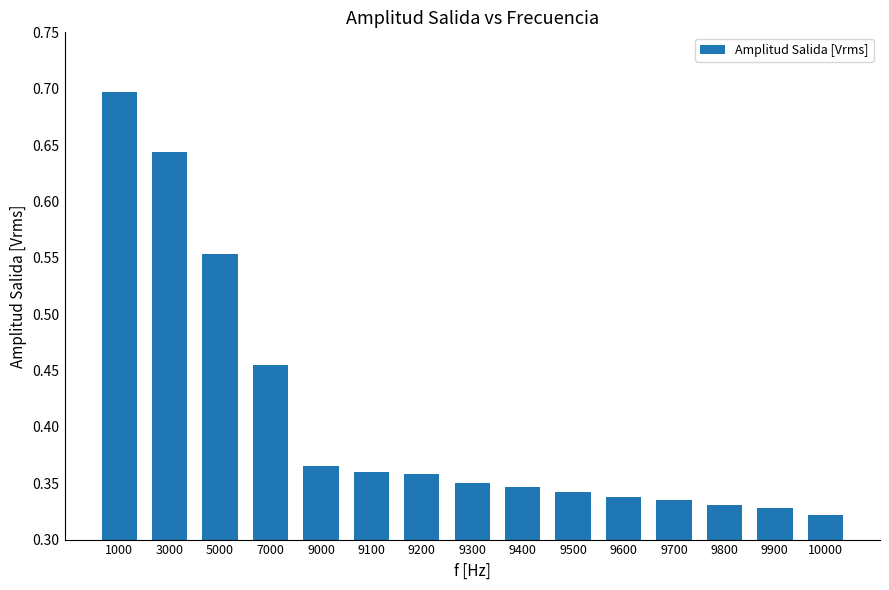

What is the sum of all values?

6.1